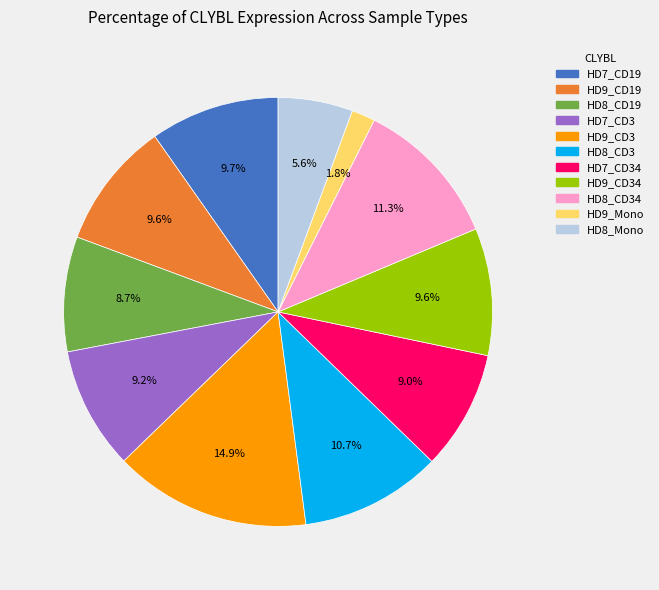

Does any single category account for the majority?

No